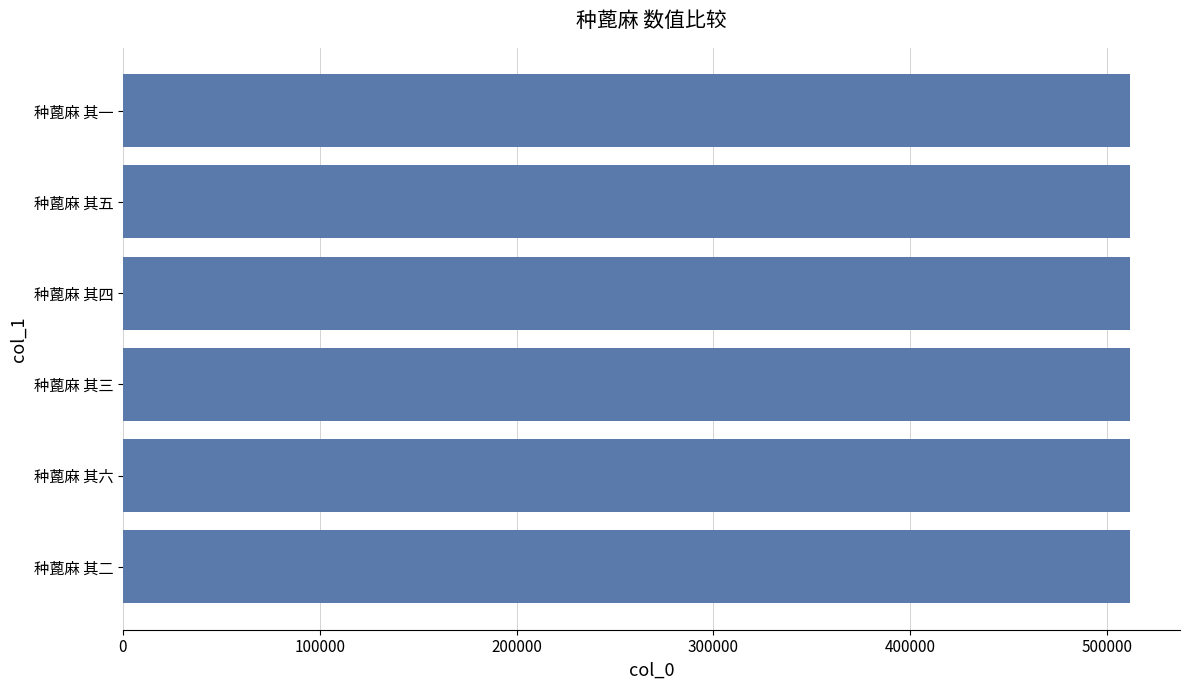

Is it true that the value at 种蓖麻 其五 is 332394?

False